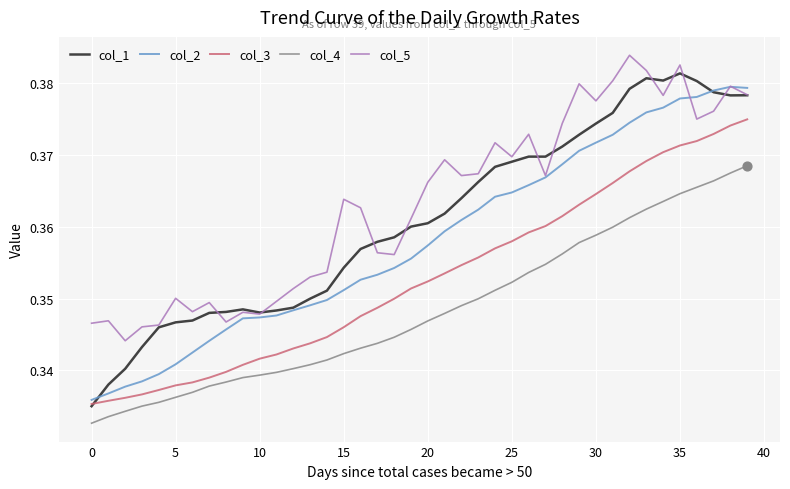

Which series has the largest range (max minus min)?

col_1